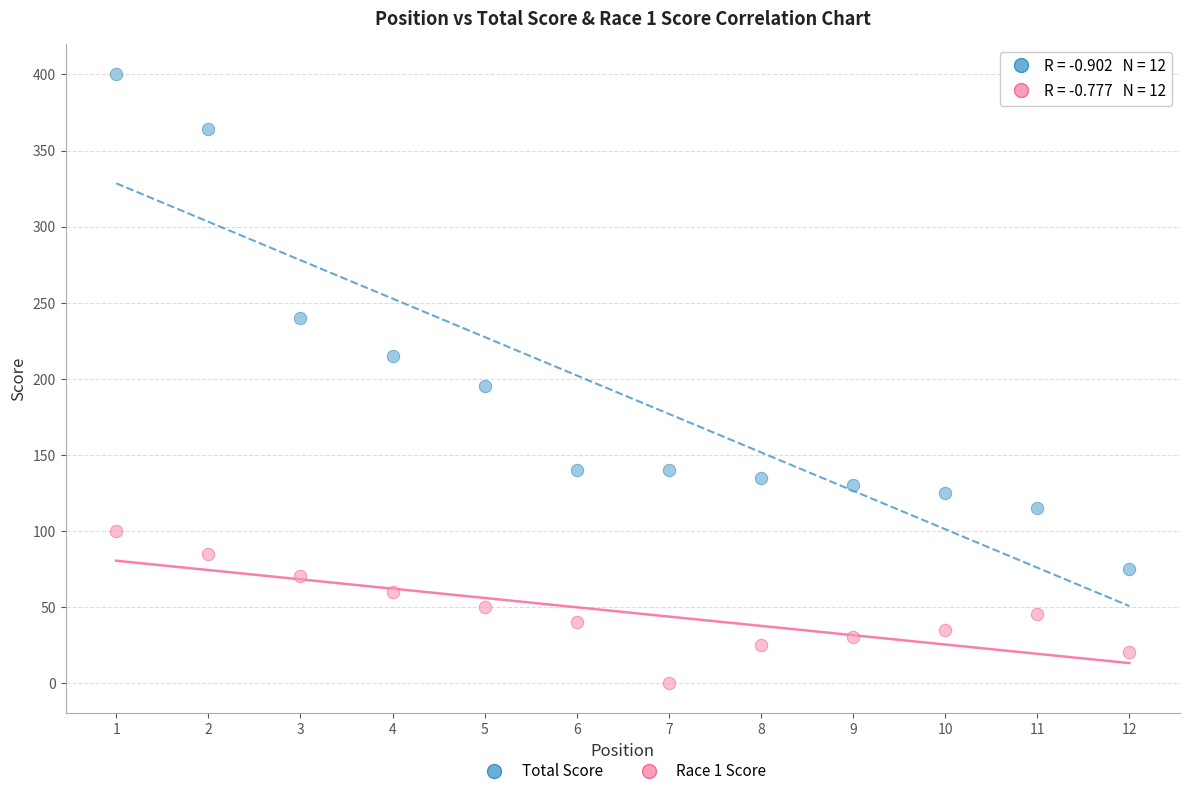

Across all series, what Y value is closest to 200?

195